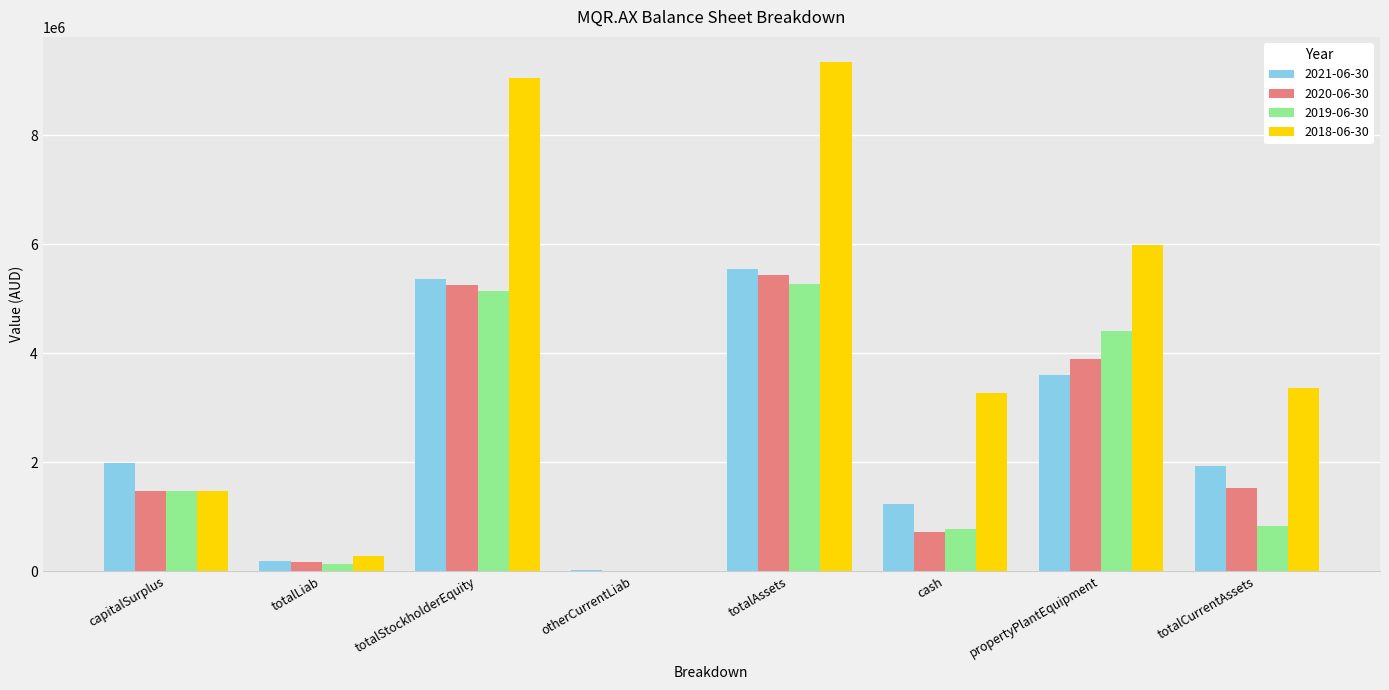

What is the total value across all series at otherCurrentLiab?

26277